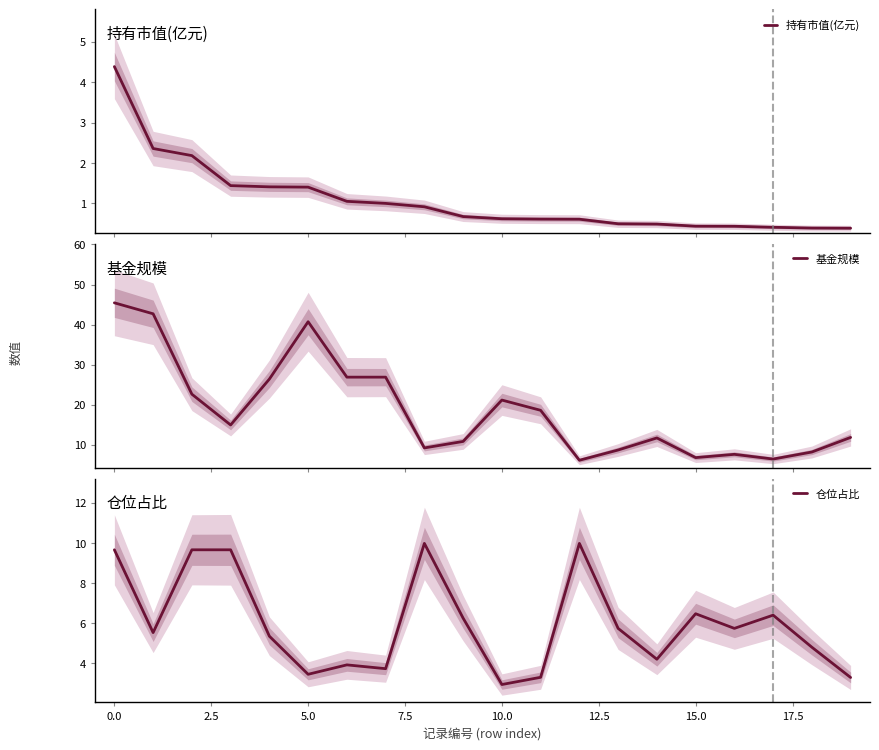

The 持有市值(亿元) series shows 0.2 at 10. True or false?

False